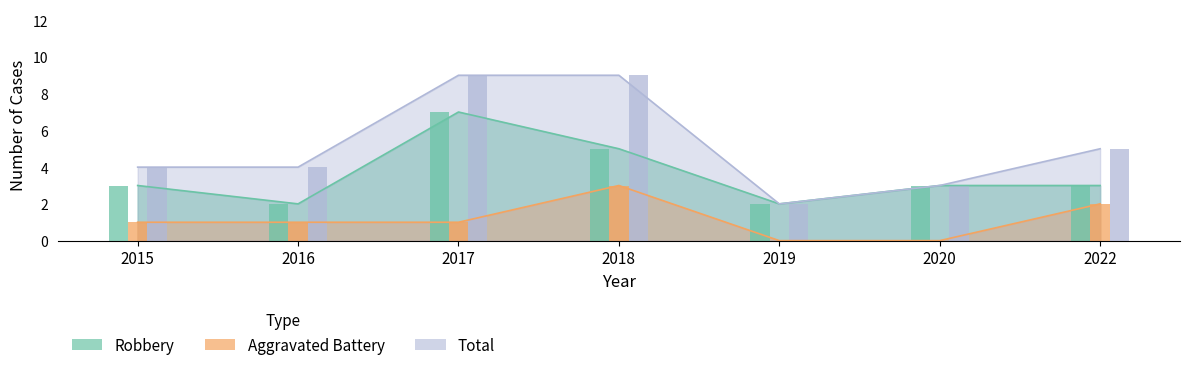

Between 2019 and 2022, which is larger?

2022